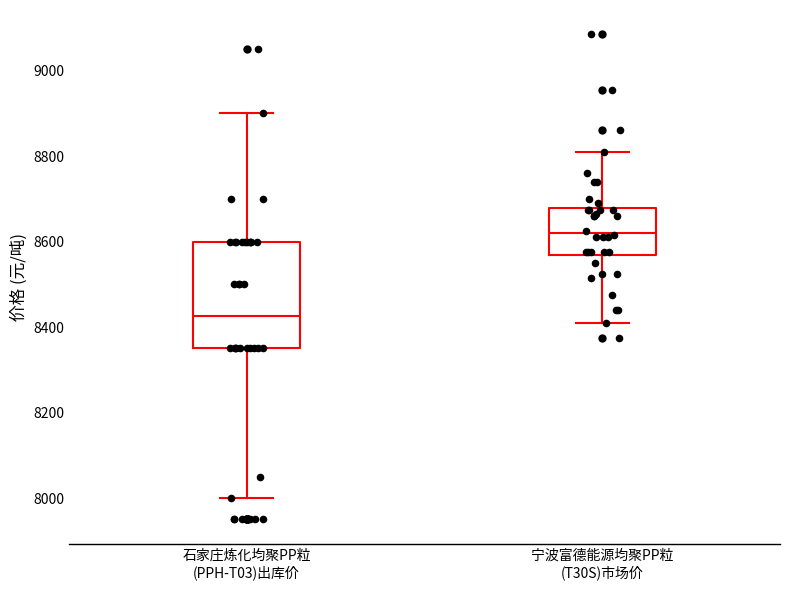

Reading left to right, read every box against the y-axis: the position of its median line, the range the box covers, and the ends of its whiskers. The values are not printed on the chart, so give them approximately, as read against the axis.

石家庄炼化均聚PP粒 (PPH-T03)出库价: median 8420, box 8360 to 8600, whiskers 8000 to 8900
宁波富德能源均聚PP粒 (T30S)市场价: median 8620, box 8560 to 8680, whiskers 8420 to 8820